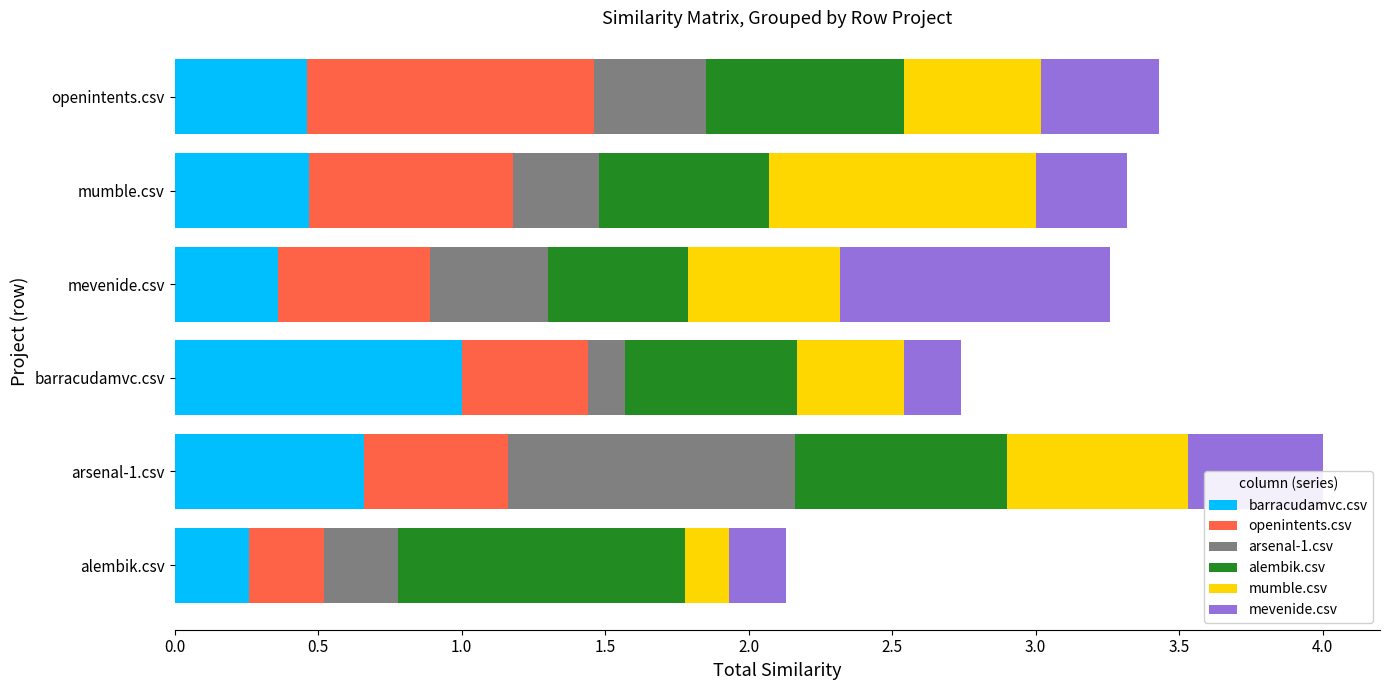

True or false: barracudamvc.csv has a value of 0.3 at barracudamvc.csv.

False